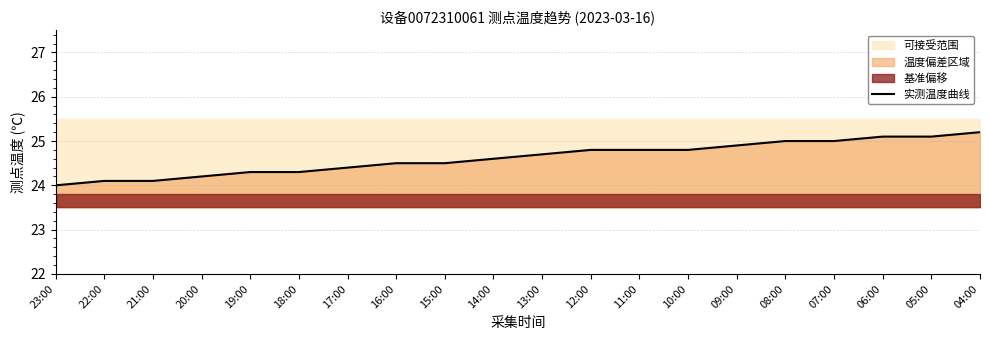

What is the smallest value displayed?

24.0